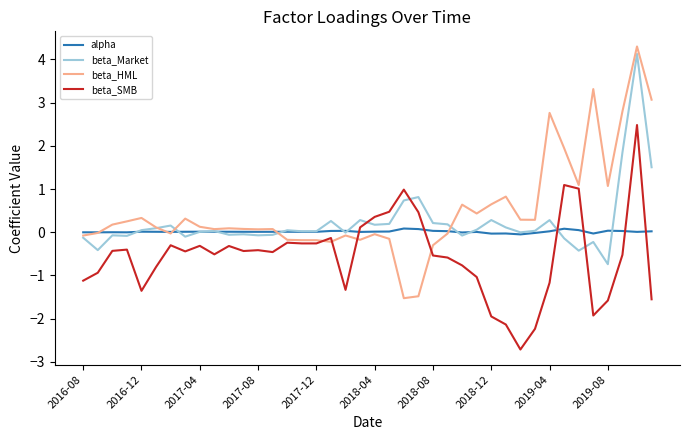

How many times do beta_Market and beta_SMB cross each other?

4